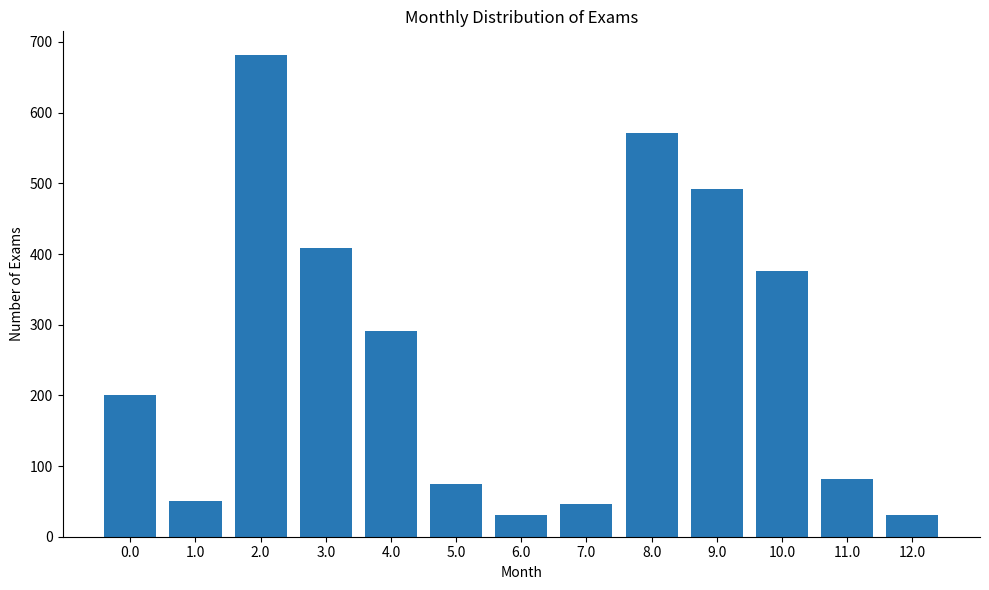

What is the label of the 6th bar from the right?

7.0